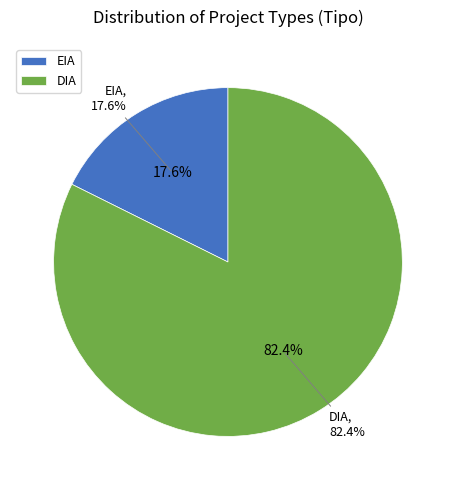

What is the total percentage of EIA and DIA?

100.0%